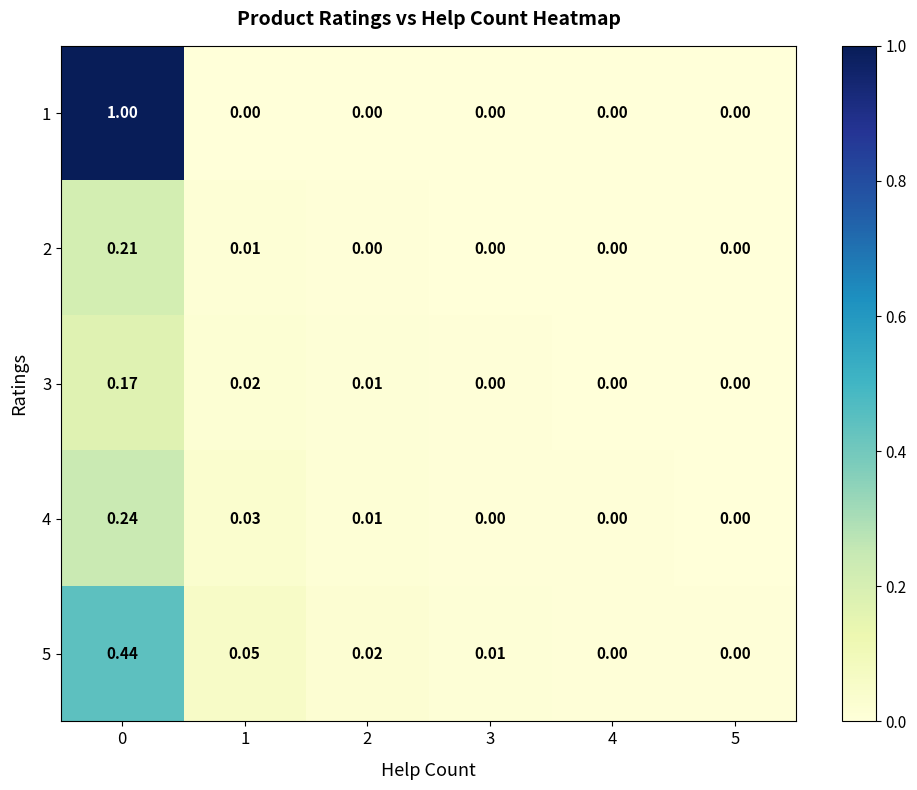

Is the value of 5 at 1 greater than the value of 2 at 1?

Yes